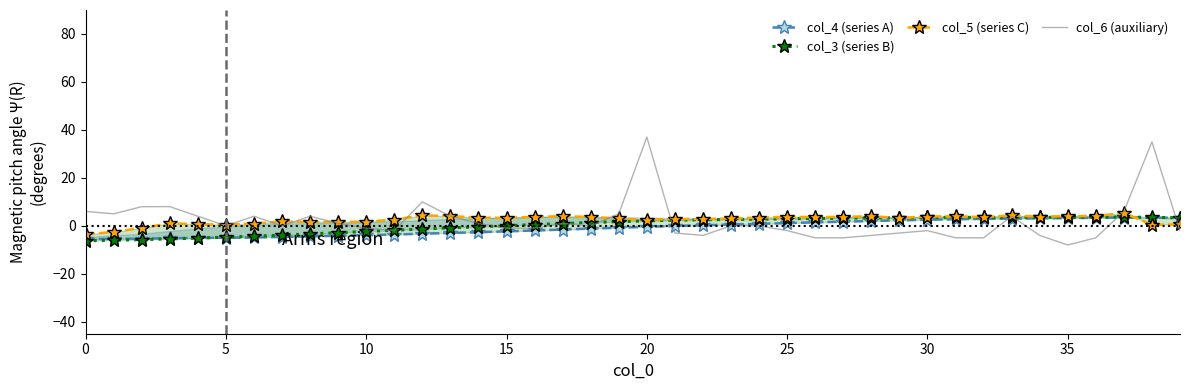

True or false: col_6 (auxiliary) has more than 1 interior local peaks.

True